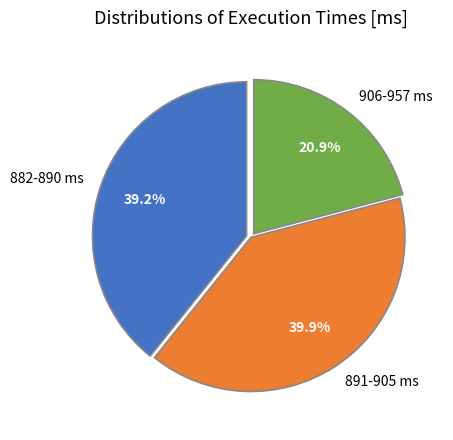

Do 906-957 ms and 891-905 ms together represent more than half of the pie?

Yes